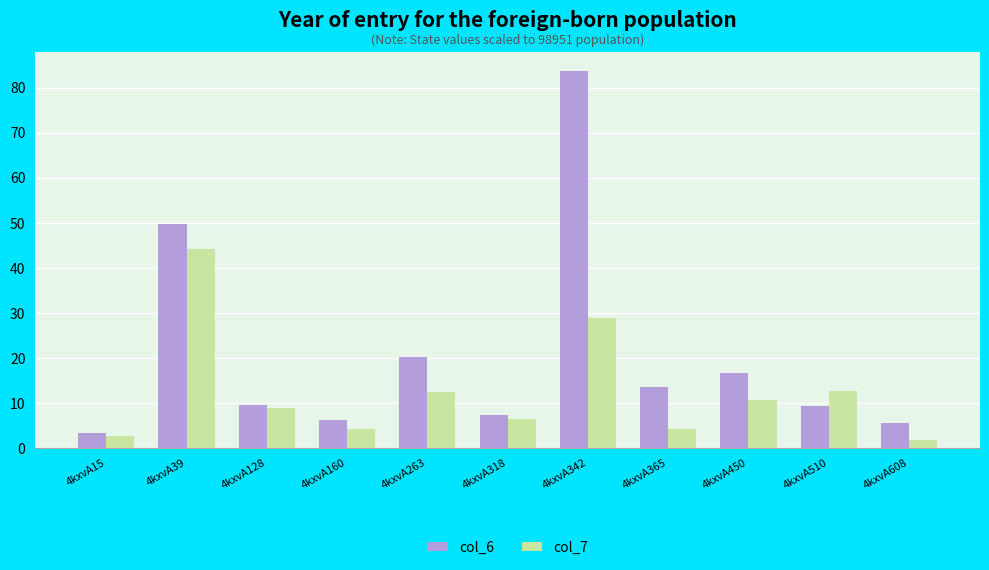

Read the col_7 value at 4kxvA15.

2.7